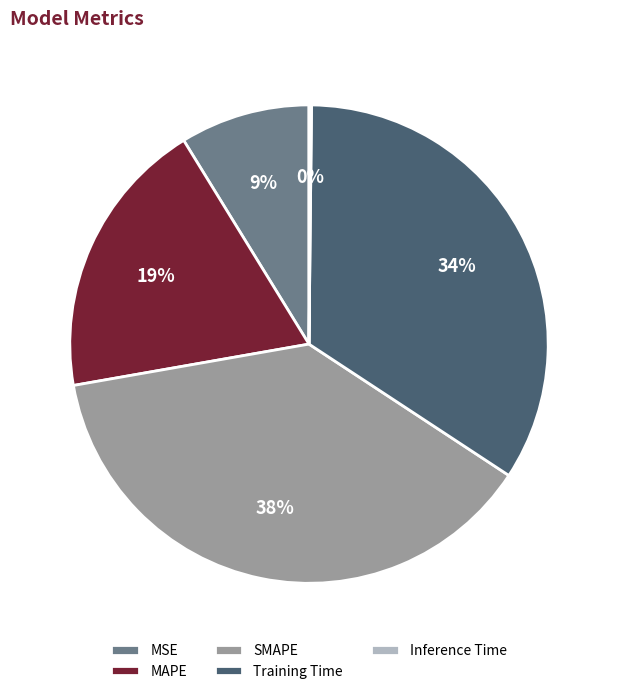

Which slice is the largest?

SMAPE